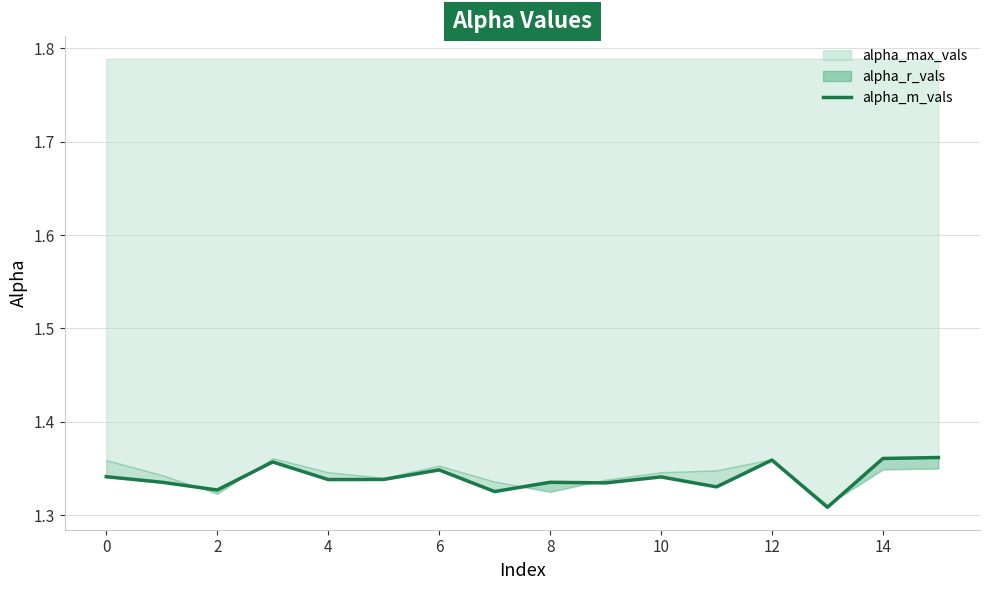

What is the smallest value displayed?

1.3